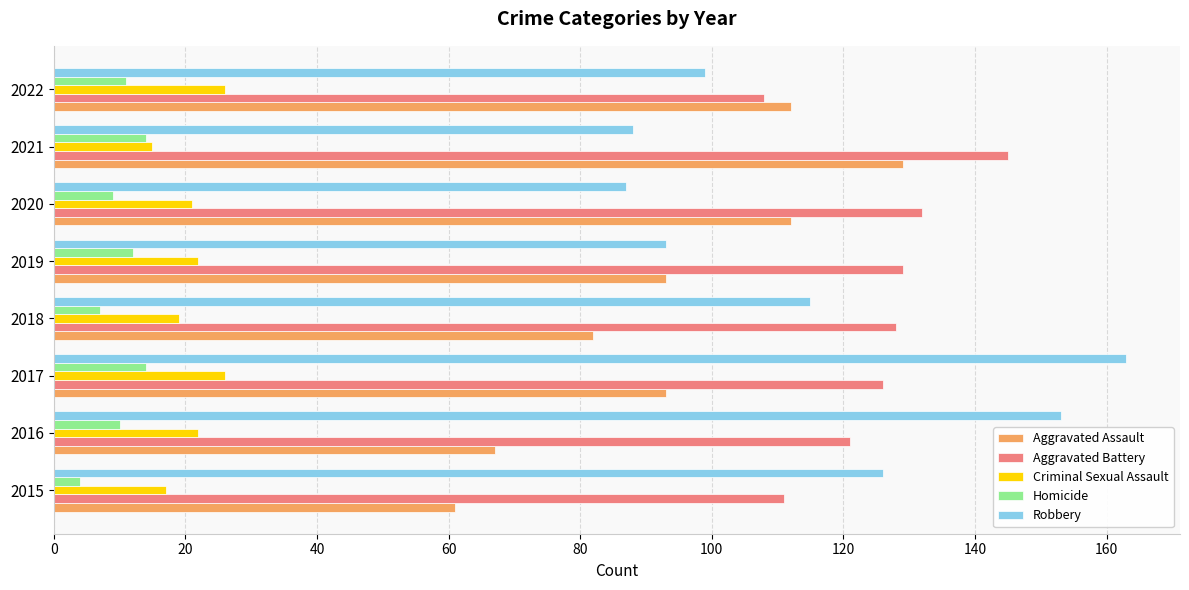

Which series has the largest total across all categories?

Aggravated Battery